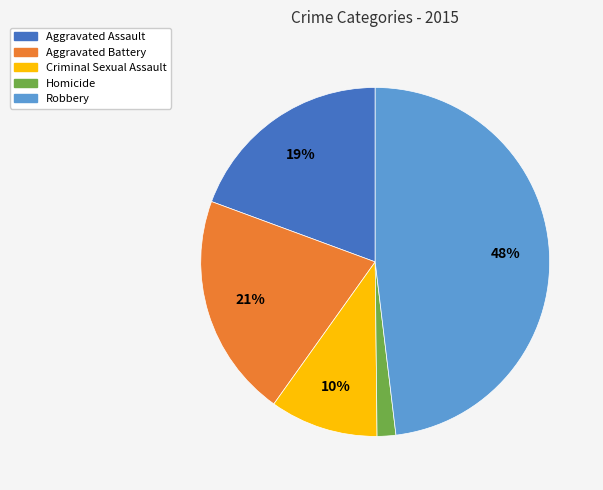

Is there a majority slice in this chart?

No